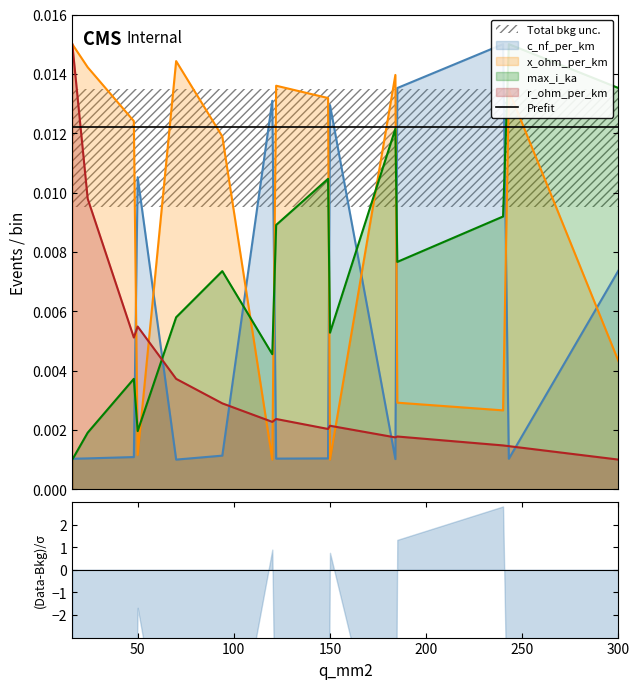

At how many categories does at least one series exceed 0?

15